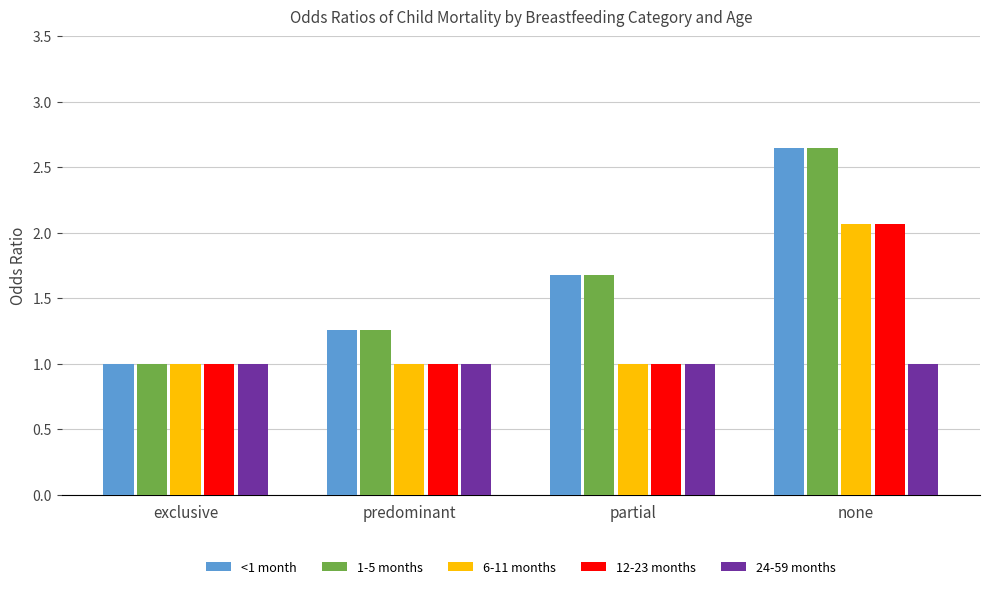

How many groups of bars are there?

4